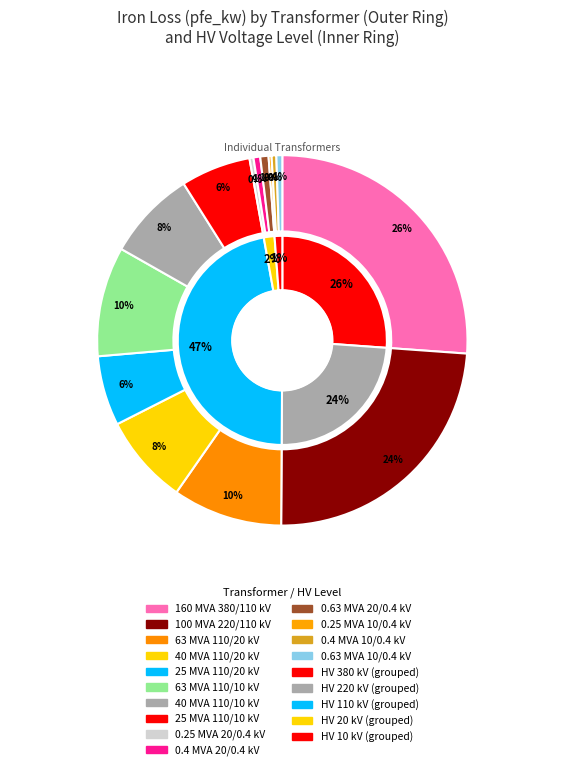

To the nearest percent, what percentage of the pie is 0.4 MVA 20/0.4 kV?

1%